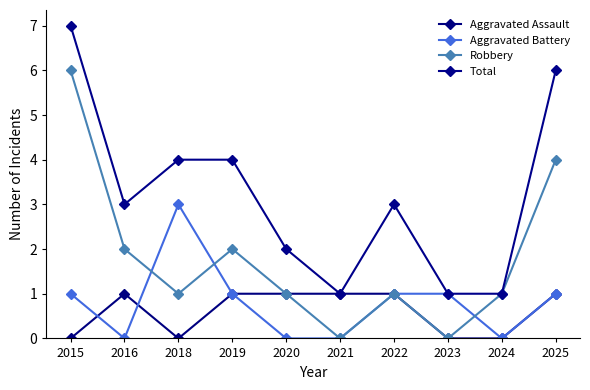

True or false: Total and Aggravated Battery intersect in this chart.

False